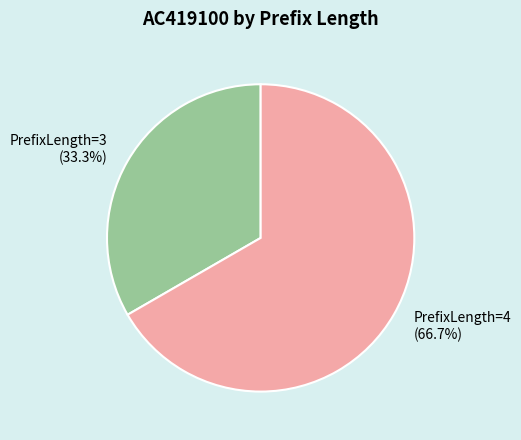

To the nearest percent, what is the average slice percentage?

50%